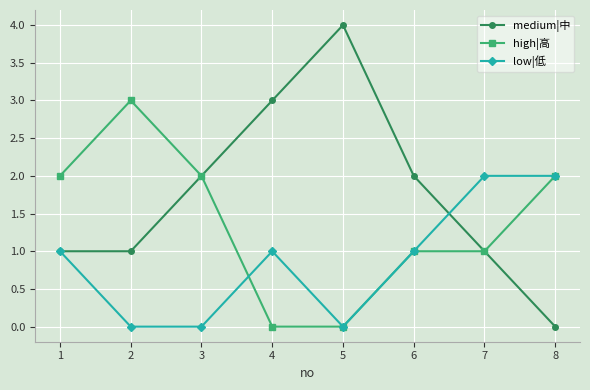

Count the high|高 values in the range 1 to 2.

5